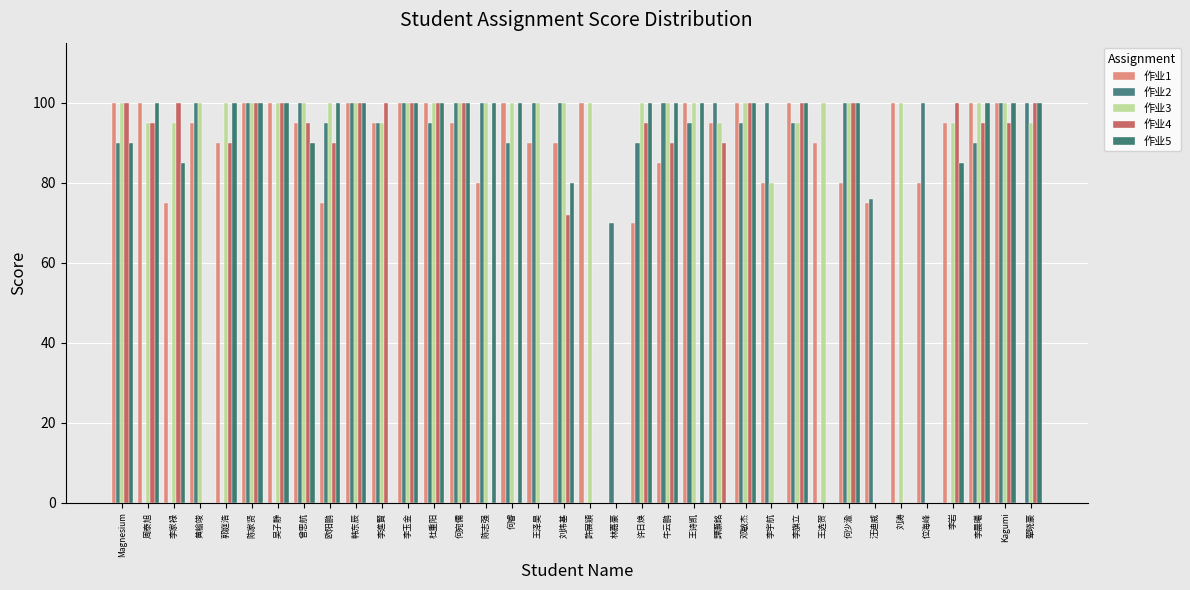

What is the spread (max minus min) of values at 翚晓豪?

100